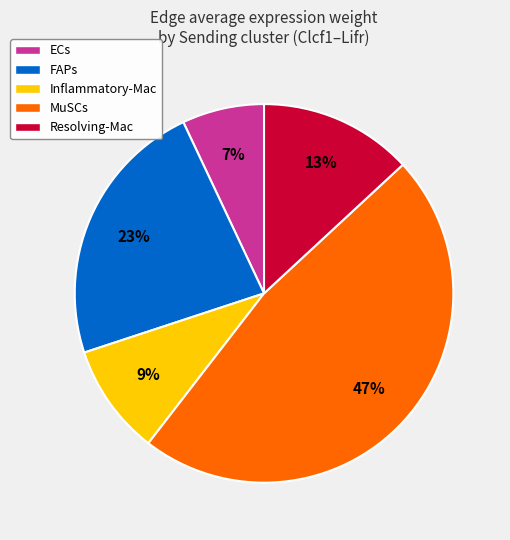

Is the sum of FAPs and Inflammatory-Mac greater than half?

No